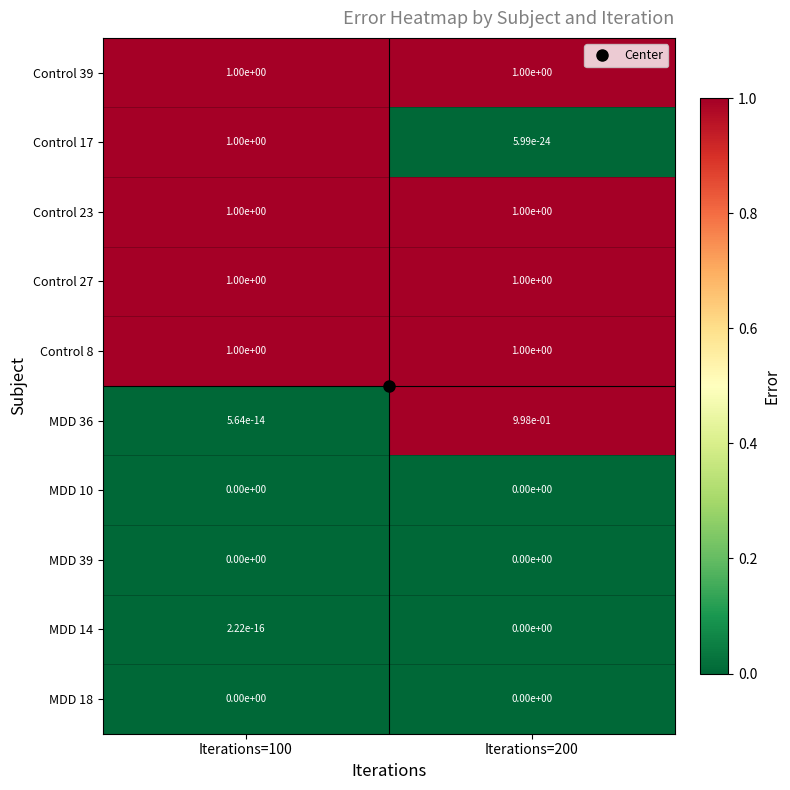

True or false: Control 39 has a value of 1.0 at Iterations=100.

True